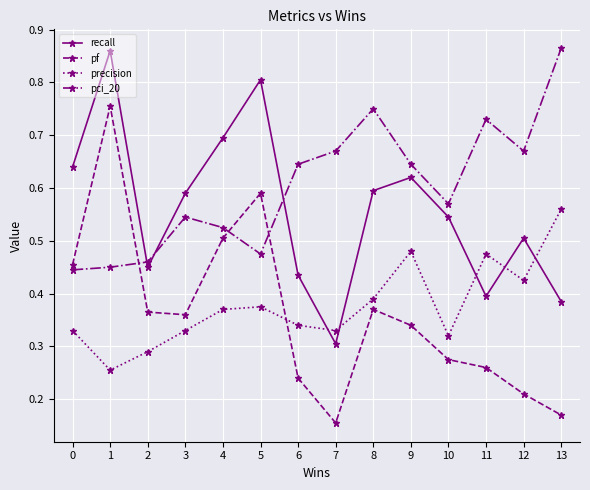

At how many categories does at least one series exceed 0?

14